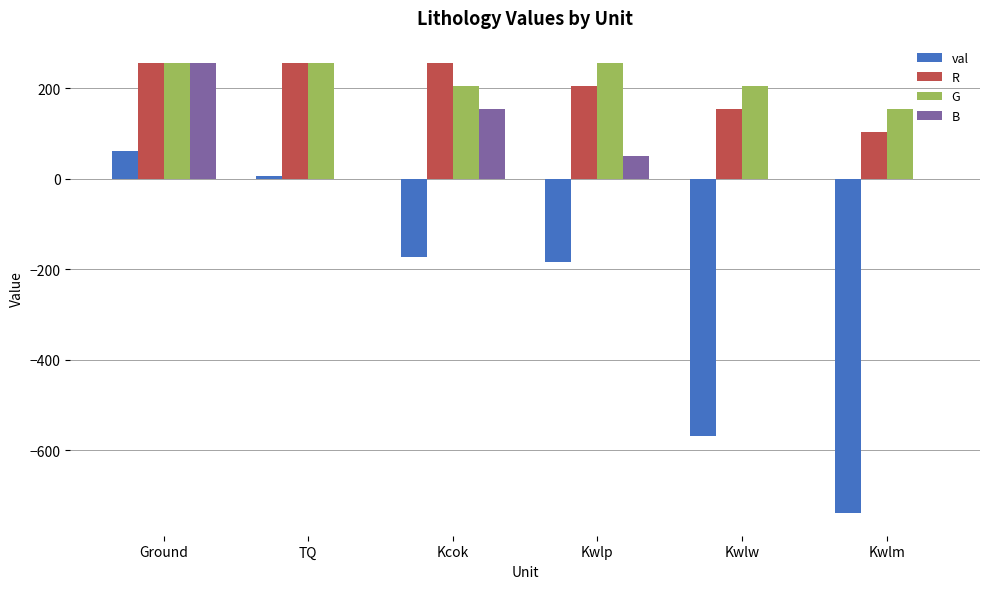

Reading left to right, what are all the values shown in this chart?

val: Ground=60	TQ=5	Kcok=-174	Kwlp=-184	Kwlw=-569	Kwlm=-739
R: Ground=255	TQ=255	Kcok=255	Kwlp=204	Kwlw=153	Kwlm=102
G: Ground=255	TQ=255	Kcok=204	Kwlp=255	Kwlw=204	Kwlm=153
B: Ground=255	TQ=0	Kcok=153	Kwlp=51	Kwlw=0	Kwlm=0